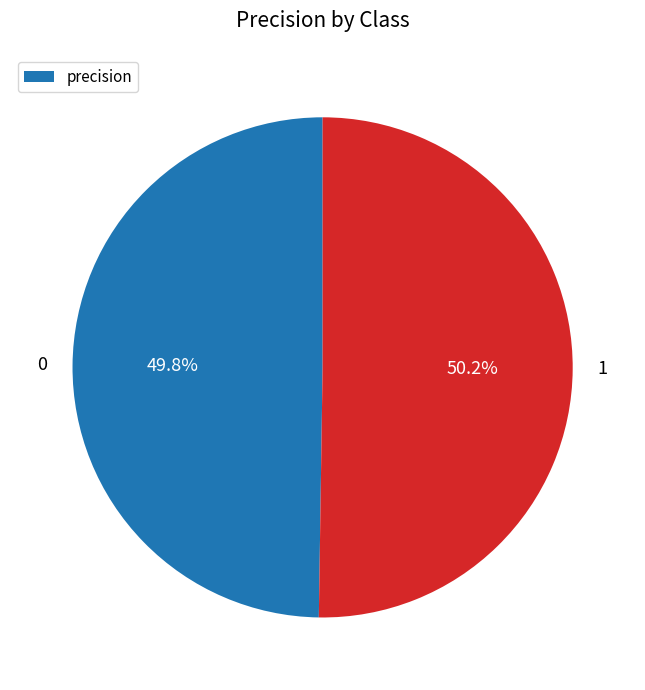

Does any single category account for the majority?

Yes